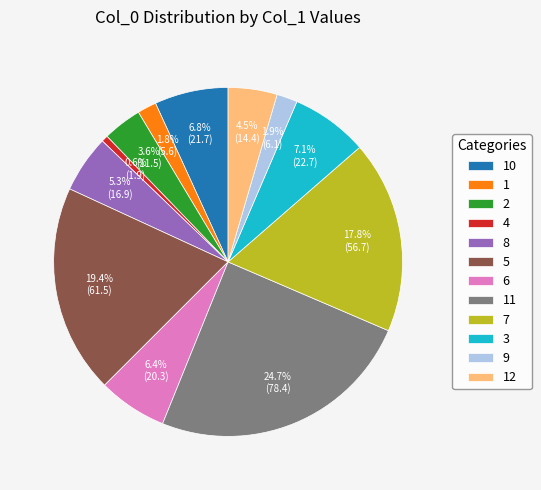

What percentage do 7 and 4 together represent?

18.4%